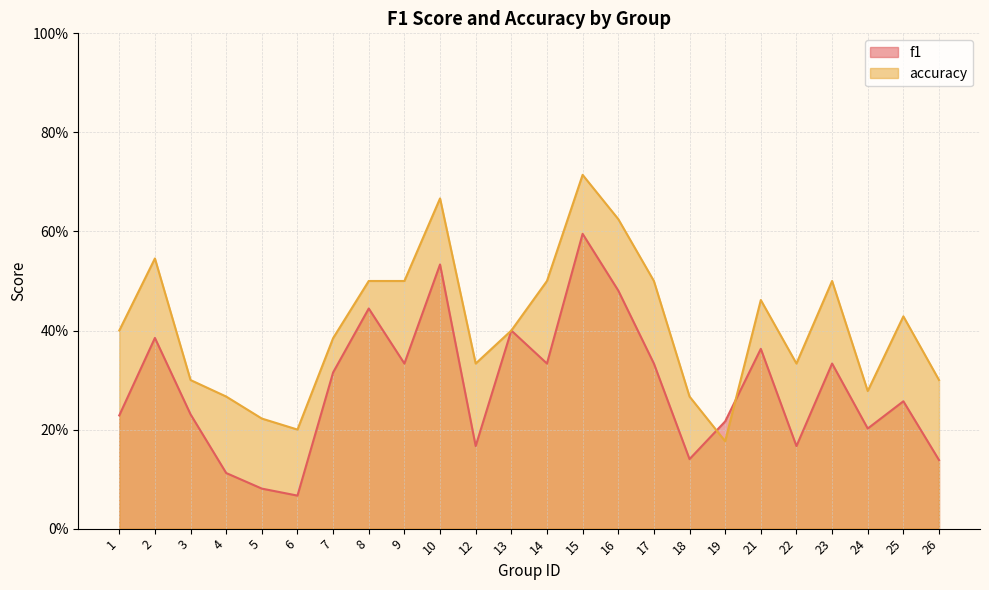

Where is the first local minimum for accuracy?

6